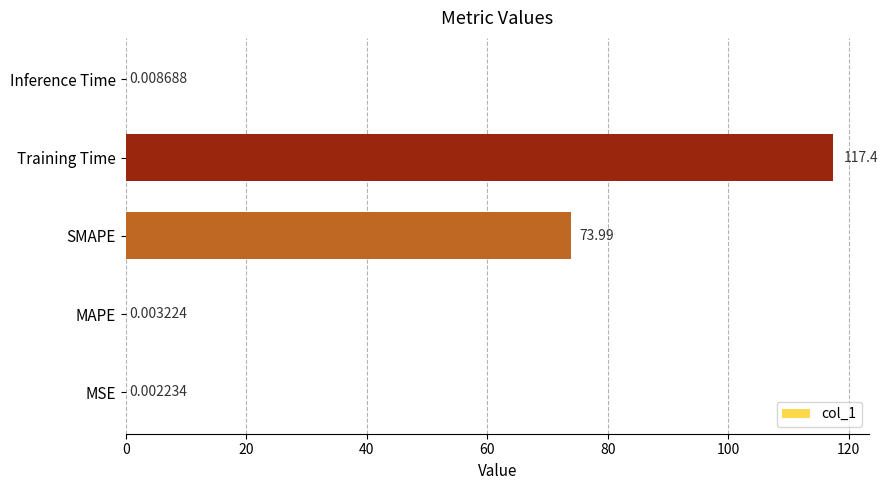

Which has a higher value, Training Time or MSE?

Training Time